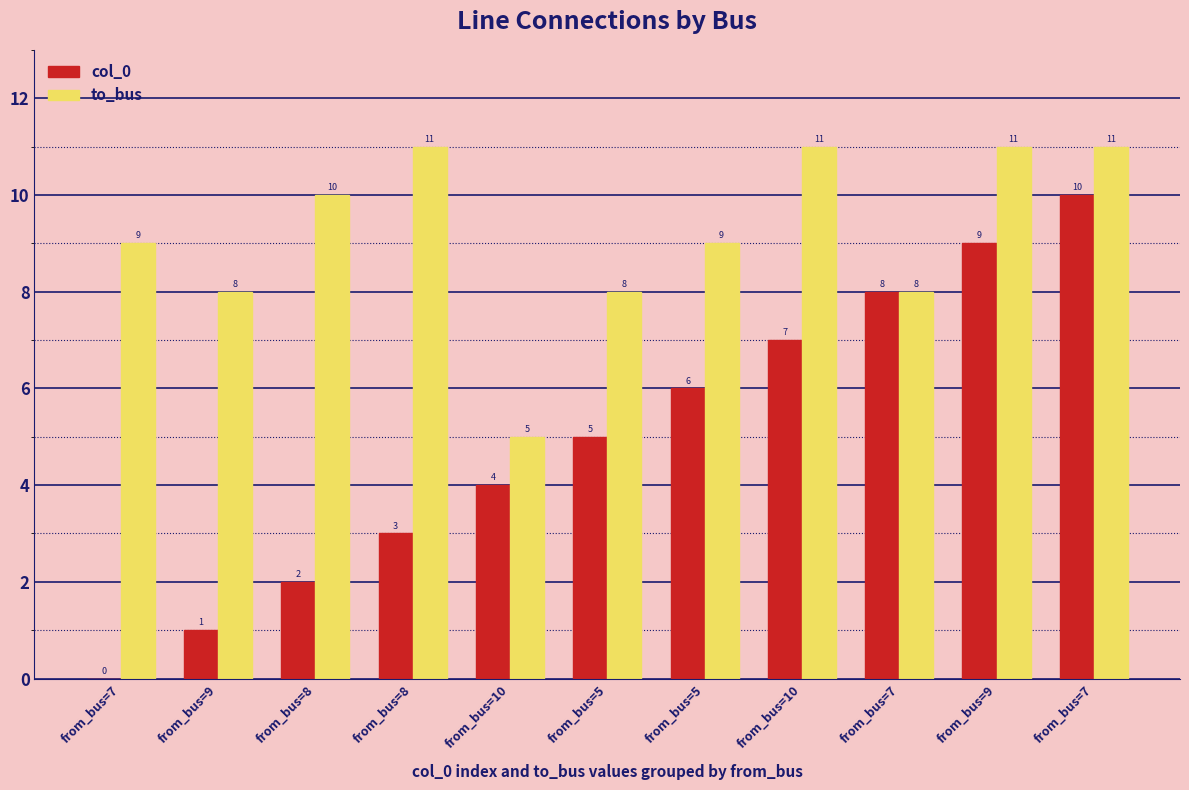

Where is col_0 nearest to the value 5?

from_bus=5